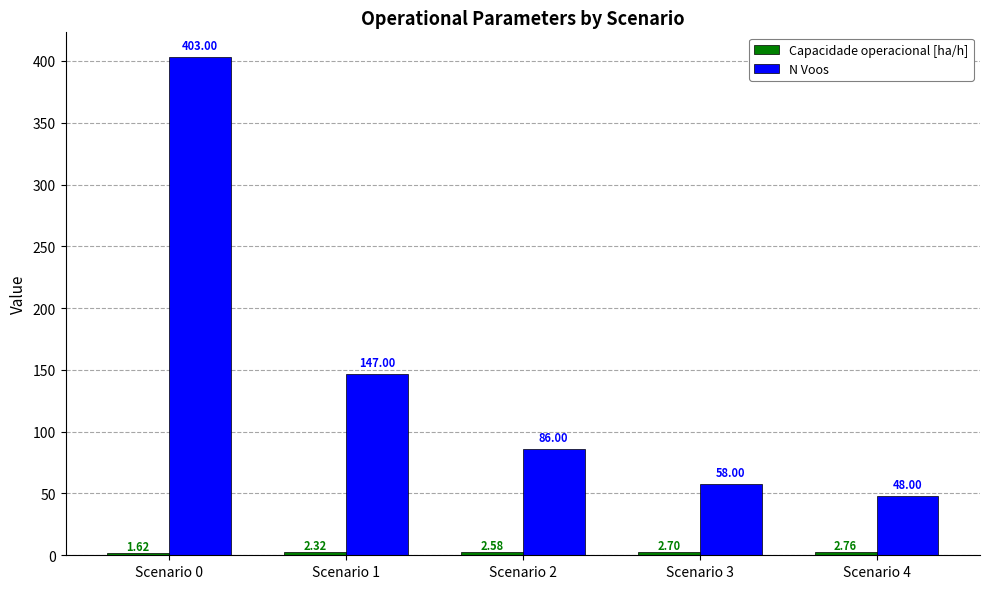

What is the value of the N Voos bar at the 1st from the left?

403.0